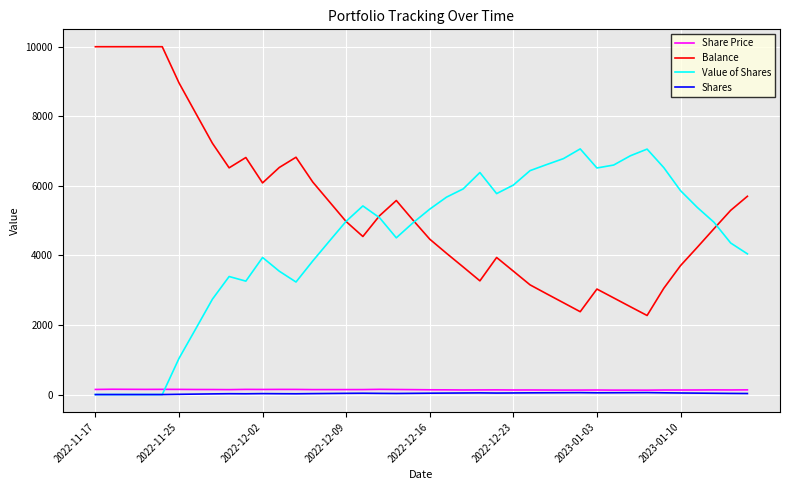

Which series has the largest total across all categories?

Balance